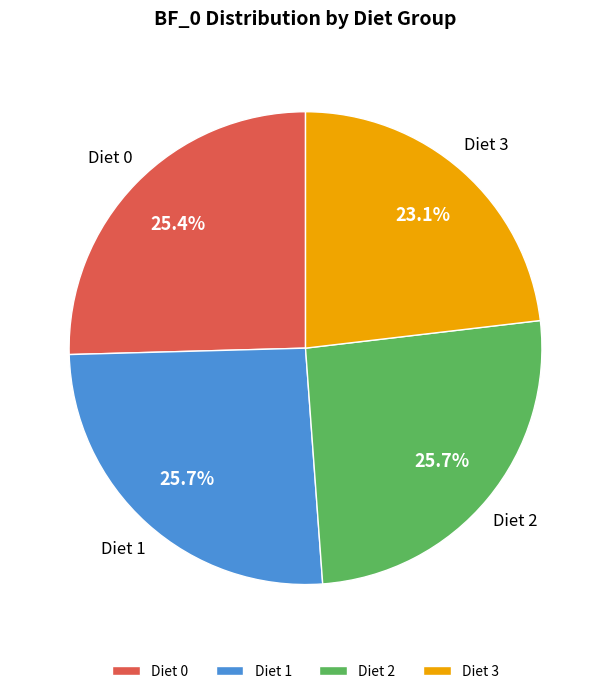

Approximately how many times larger is the value at Diet 1 compared to Diet 0?

1.0